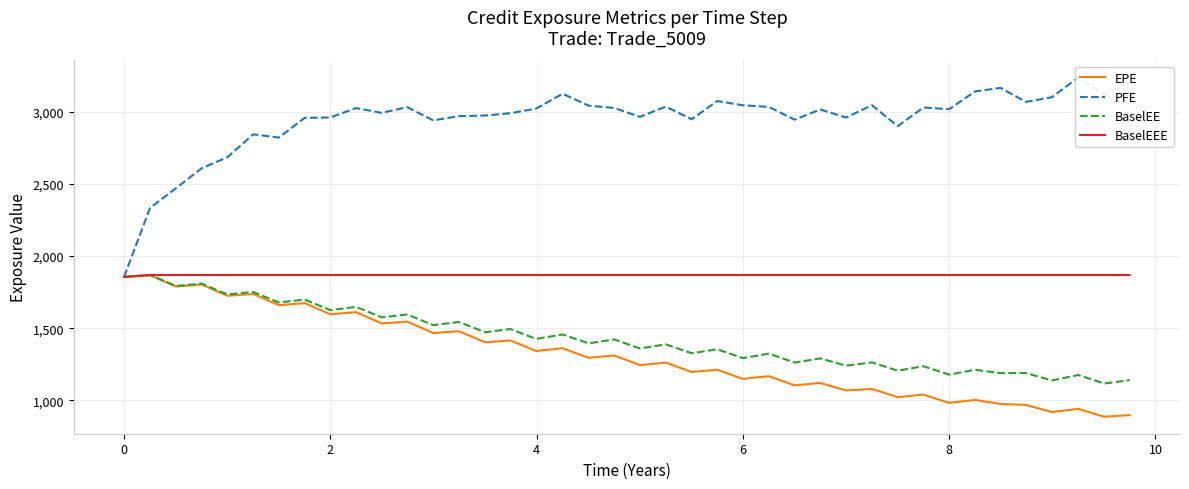

Does the chart display data point markers on the line(s)?

No